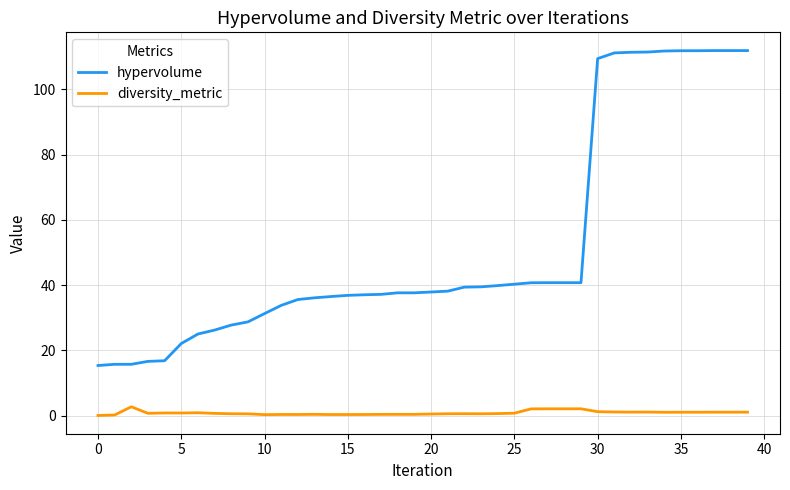

What is the maximum value shown in the chart?

111.9